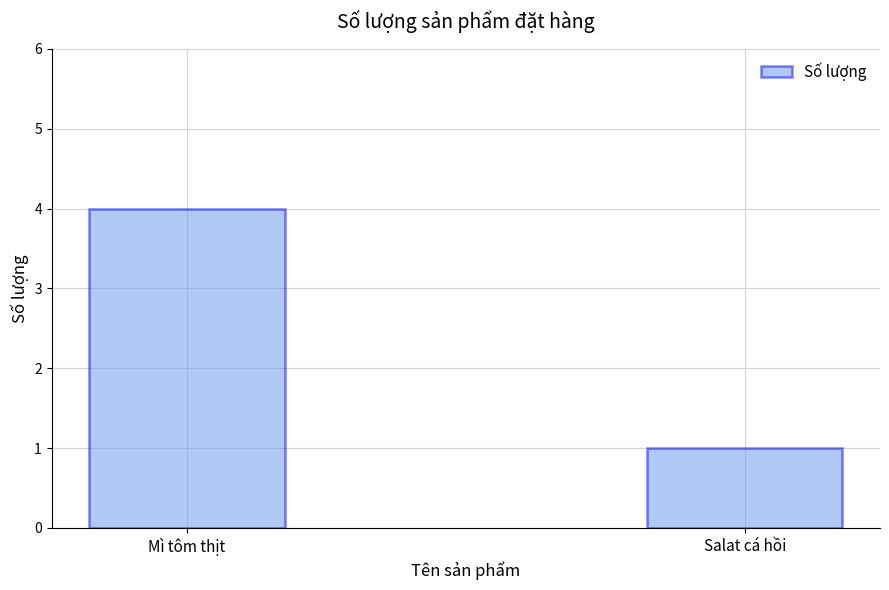

What is the difference between the values at Salat cá hồi and Mì tôm thịt?

3